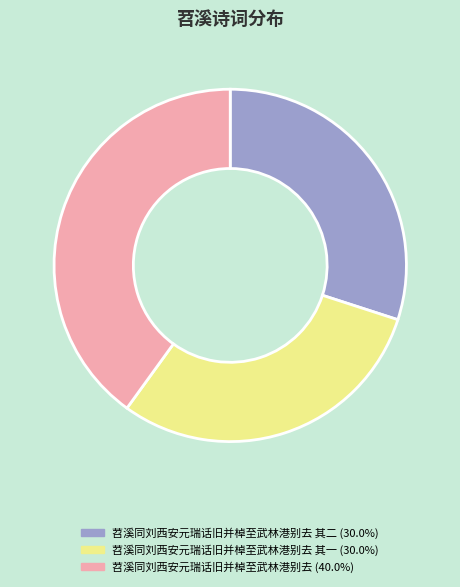

Does any single category account for the majority?

No